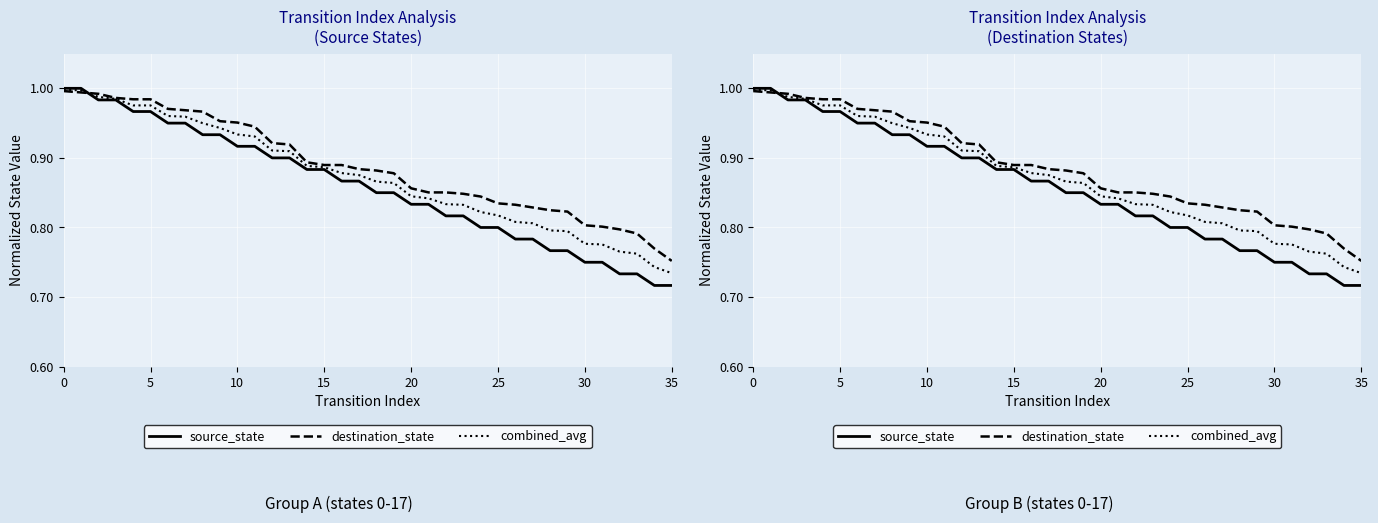

Reading right to left, extract all data points from this chart.

source_state: 0.7	0.7	0.7	0.7	0.8	0.8	0.8	0.8	0.8	0.8	0.8	0.8	0.8	0.8	0.8	0.8	0.8	0.8	0.9	0.9	0.9	0.9	0.9	0.9	0.9	0.9	0.9	0.9	0.9	0.9	1.0	1.0	1.0	1.0	1.0	1.0
destination_state: 0.8	0.8	0.8	0.8	0.8	0.8	0.8	0.8	0.8	0.8	0.8	0.8	0.8	0.9	0.9	0.9	0.9	0.9	0.9	0.9	0.9	0.9	0.9	0.9	0.9	1.0	1.0	1.0	1.0	1.0	1.0	1.0	1.0	1.0	1.0	1.0
combined_avg: 0.7	0.7	0.8	0.8	0.8	0.8	0.8	0.8	0.8	0.8	0.8	0.8	0.8	0.8	0.8	0.8	0.9	0.9	0.9	0.9	0.9	0.9	0.9	0.9	0.9	0.9	0.9	0.9	1.0	1.0	1.0	1.0	1.0	1.0	1.0	1.0